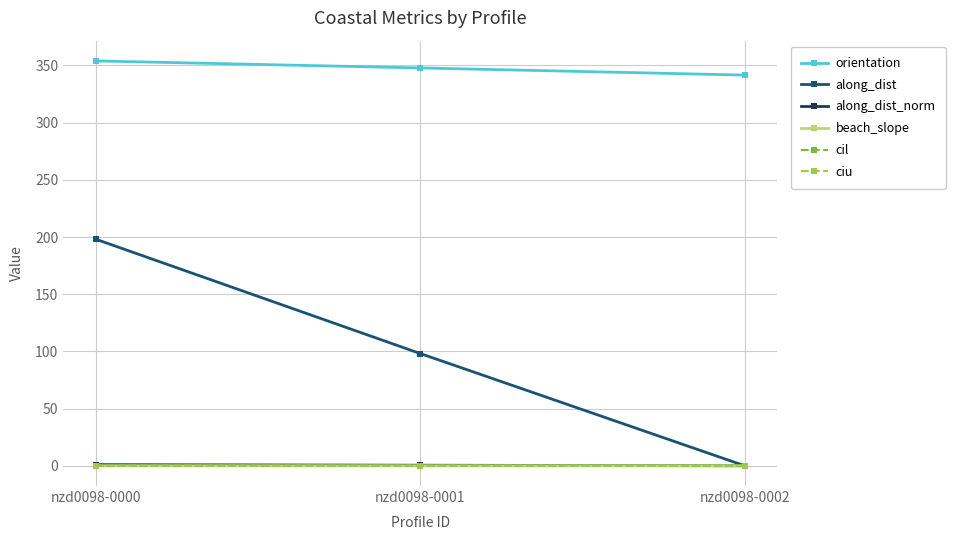

How many lines are shown in the chart?

6